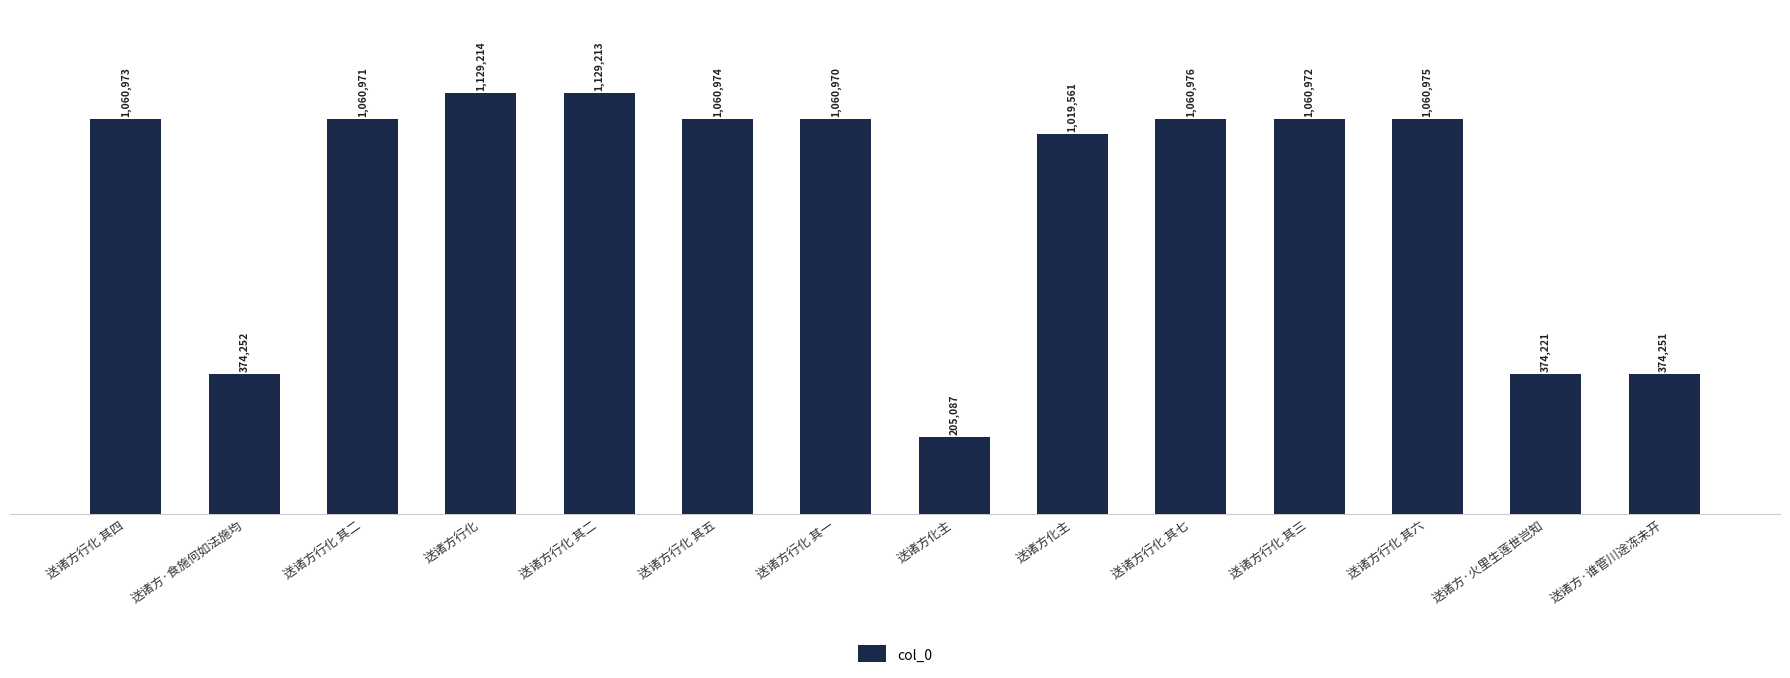

Rank the categories by value from lowest to highest.

送诸方化主, 送诸方·火里生莲世岂知, 送诸方·谁管川途冻未开, 送诸方·食施何如法施均, 送诸方化主, 送诸方行化 其一, 送诸方行化 其二, 送诸方行化 其三, 送诸方行化 其四, 送诸方行化 其五, 送诸方行化 其六, 送诸方行化 其七, 送诸方行化 其二, 送诸方行化